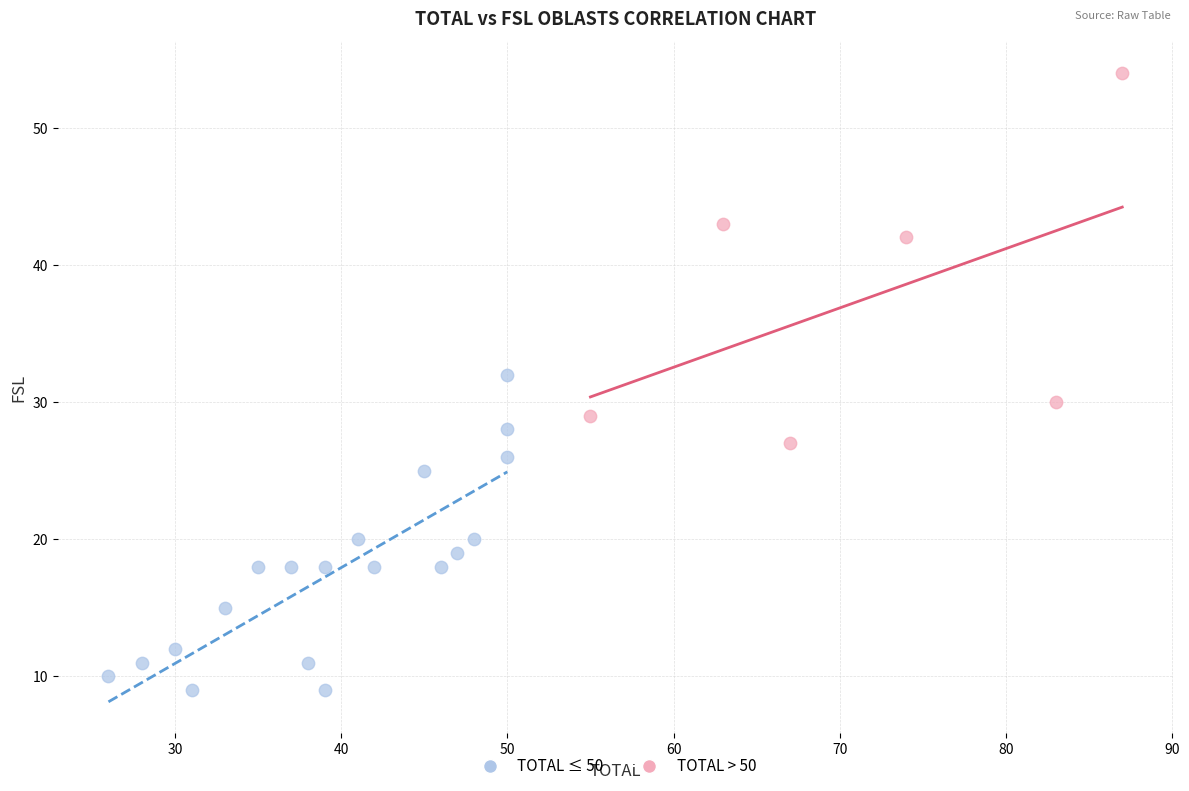

Which series contains the highest Y value?

TOTAL > 50